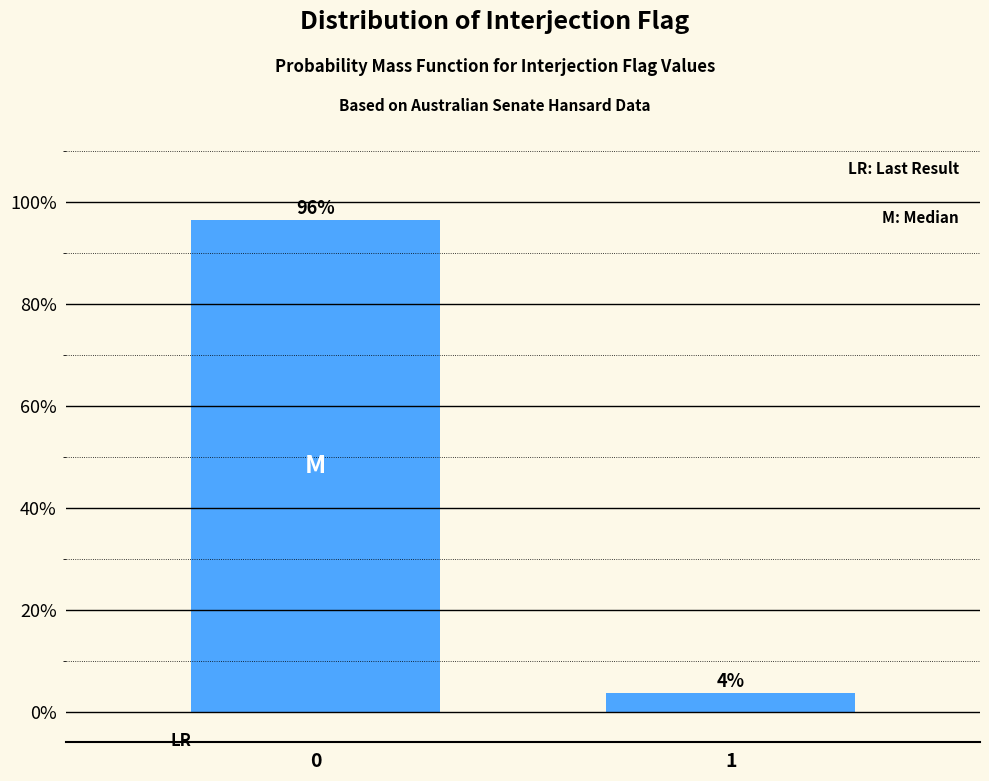

What is the value of the 1st bar from the left?

96.4